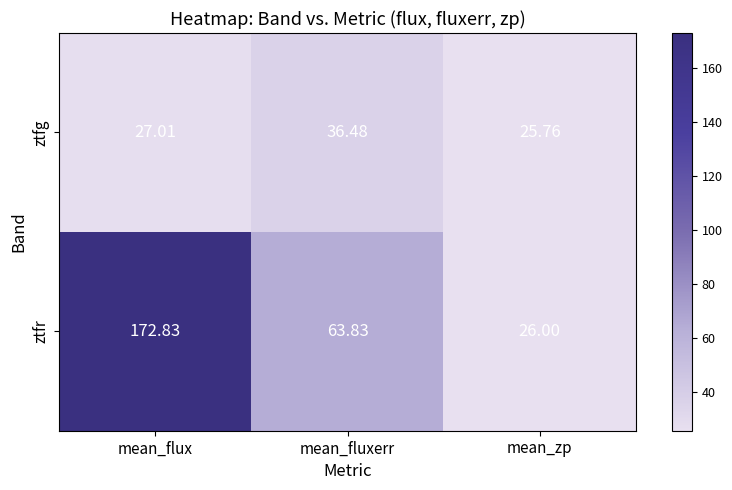

Which series has the largest range (max minus min)?

ztfr